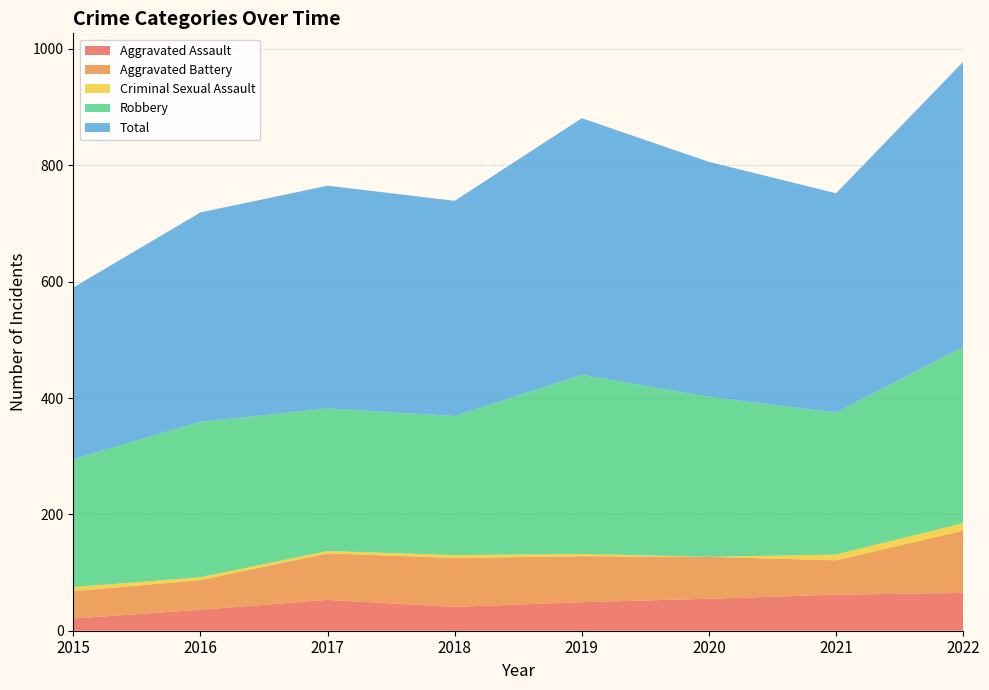

Reading right to left, transcribe all the data shown in this chart.

Aggravated Assault: 2022=65	2021=62	2020=55	2019=49	2018=41	2017=53	2016=36	2015=21
Aggravated Battery: 2022=107	2021=59	2020=72	2019=79	2018=84	2017=80	2016=51	2015=47
Criminal Sexual Assault: 2022=13	2021=10	2020=0	2019=4	2018=5	2017=4	2016=5	2015=7
Robbery: 2022=303	2021=244	2020=275	2019=308	2018=239	2017=245	2016=267	2015=220
Total: 2022=490	2021=377	2020=404	2019=441	2018=370	2017=383	2016=360	2015=295